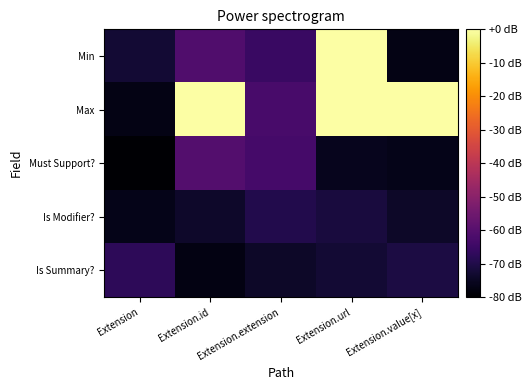

What is the difference between the Is Summary? values at Extension and Extension.id?

9.4